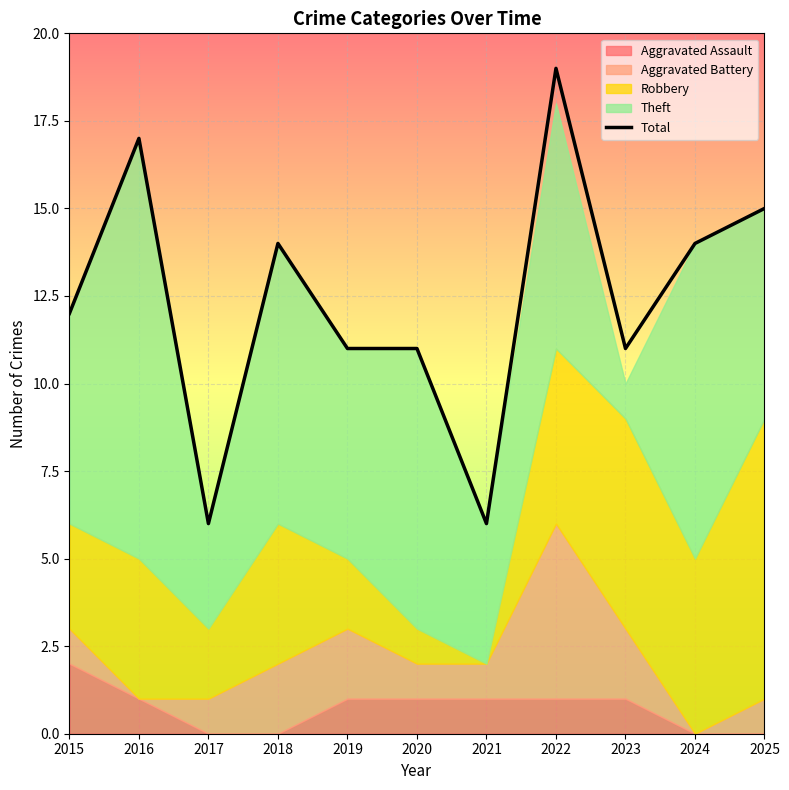

Reading right to left, list all the values displayed in this chart.

15	14	11	19	6	11	11	14	6	17	12